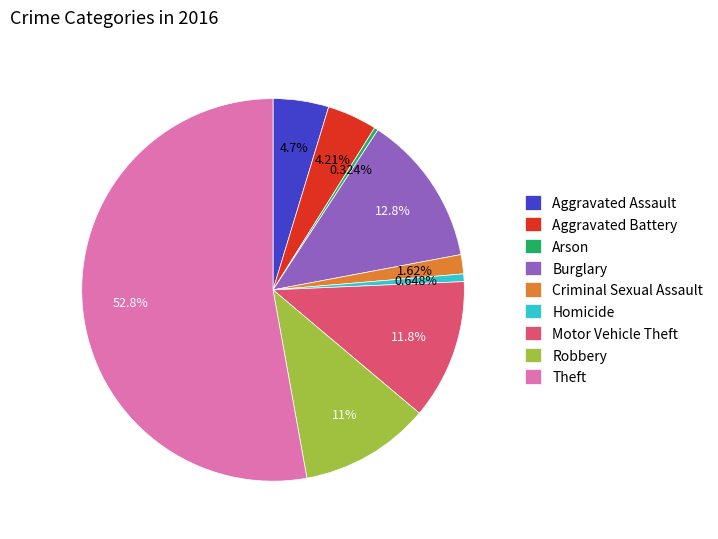

What percentage is NOT represented by Motor Vehicle Theft?

88.2%